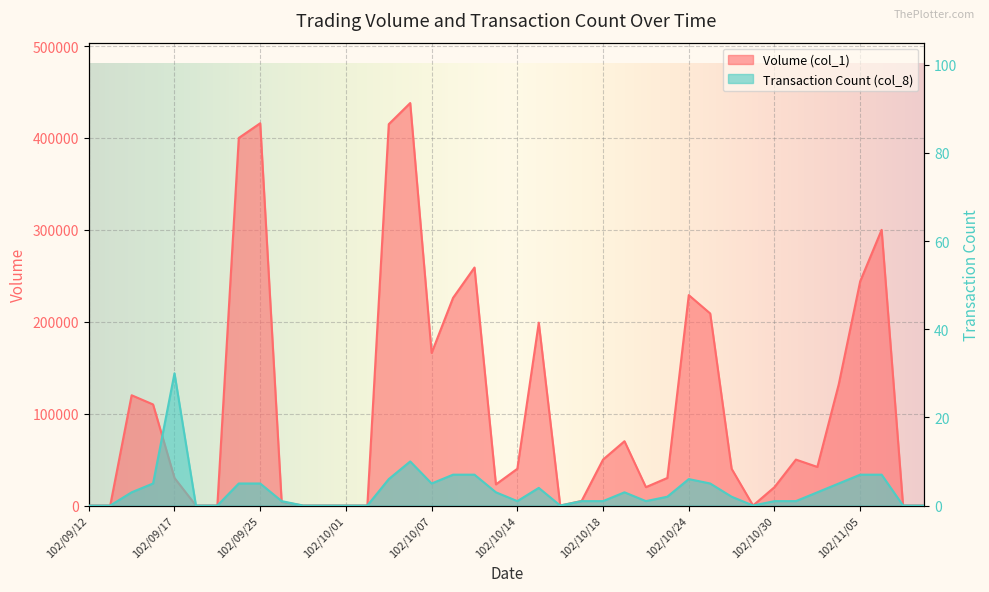

Reading left to right, transcribe all the data shown in this chart.

Volume (col_1): 102/09/12=0	102/09/13=0	102/09/14=120000	102/09/16=110000	102/09/17=30000	102/09/18=0	102/09/23=0	102/09/24=400000	102/09/25=416000	102/09/26=4000	102/09/27=0	102/09/30=0	102/10/01=0	102/10/02=0	102/10/03=415000	102/10/04=438000	102/10/07=166000	102/10/08=226000	102/10/09=259000	102/10/11=23000	102/10/14=40000	102/10/15=199000	102/10/16=0	102/10/17=5000	102/10/18=50000	102/10/21=70000	102/10/22=20000	102/10/23=30000	102/10/24=229000	102/10/25=209000	102/10/28=40000	102/10/29=0	102/10/30=20000	102/10/31=50000	102/11/01=42000	102/11/04=132000	102/11/05=244000	102/11/06=300000	102/11/07=0	102/11/08=0
Transaction Count (col_8): 102/09/12=0	102/09/13=0	102/09/14=3	102/09/16=5	102/09/17=30	102/09/18=0	102/09/23=0	102/09/24=5	102/09/25=5	102/09/26=1	102/09/27=0	102/09/30=0	102/10/01=0	102/10/02=0	102/10/03=6	102/10/04=10	102/10/07=5	102/10/08=7	102/10/09=7	102/10/11=3	102/10/14=1	102/10/15=4	102/10/16=0	102/10/17=1	102/10/18=1	102/10/21=3	102/10/22=1	102/10/23=2	102/10/24=6	102/10/25=5	102/10/28=2	102/10/29=0	102/10/30=1	102/10/31=1	102/11/01=3	102/11/04=5	102/11/05=7	102/11/06=7	102/11/07=0	102/11/08=0